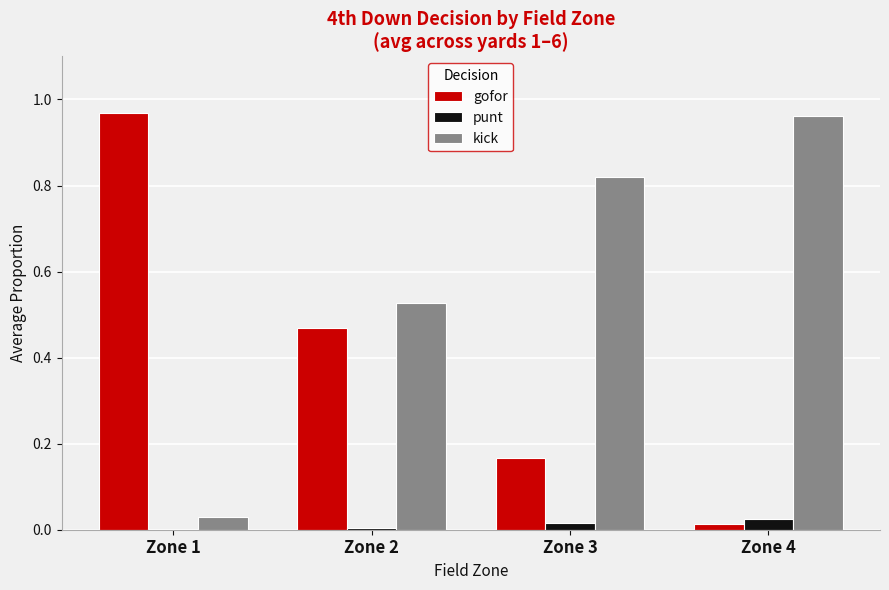

What is the sum of all kick values?

2.3